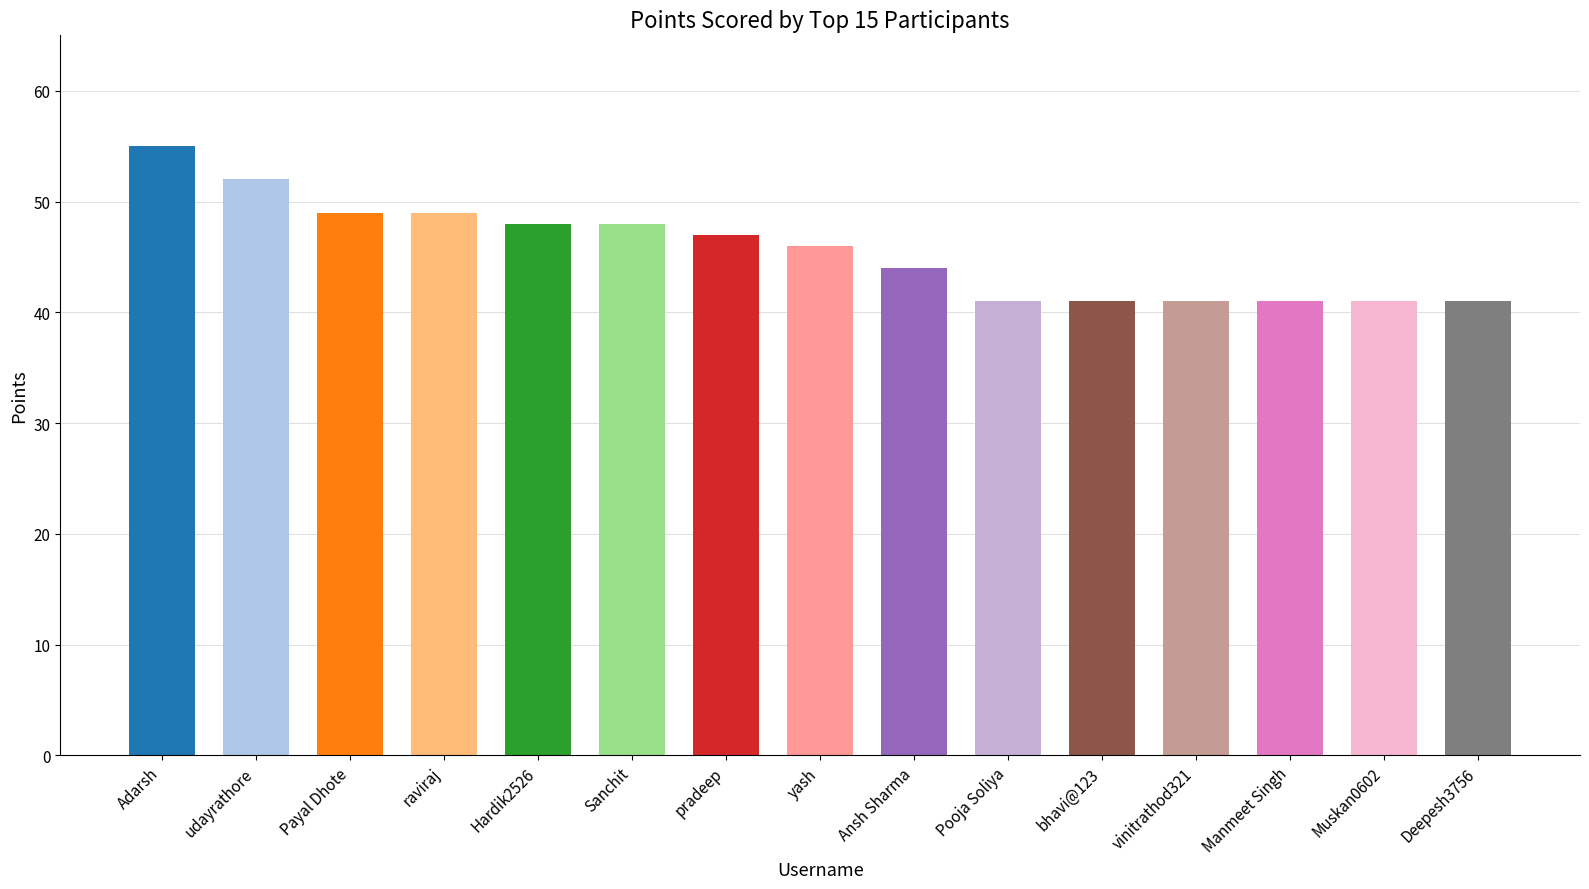

Read the value at Sanchit, to the nearest 5.

50